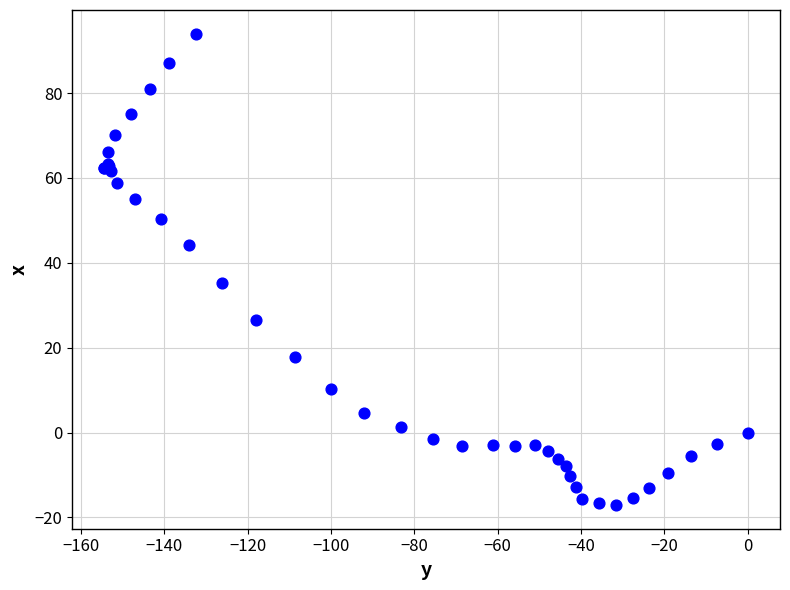

What Y value in the scatter plot is closest to 38?

35.2